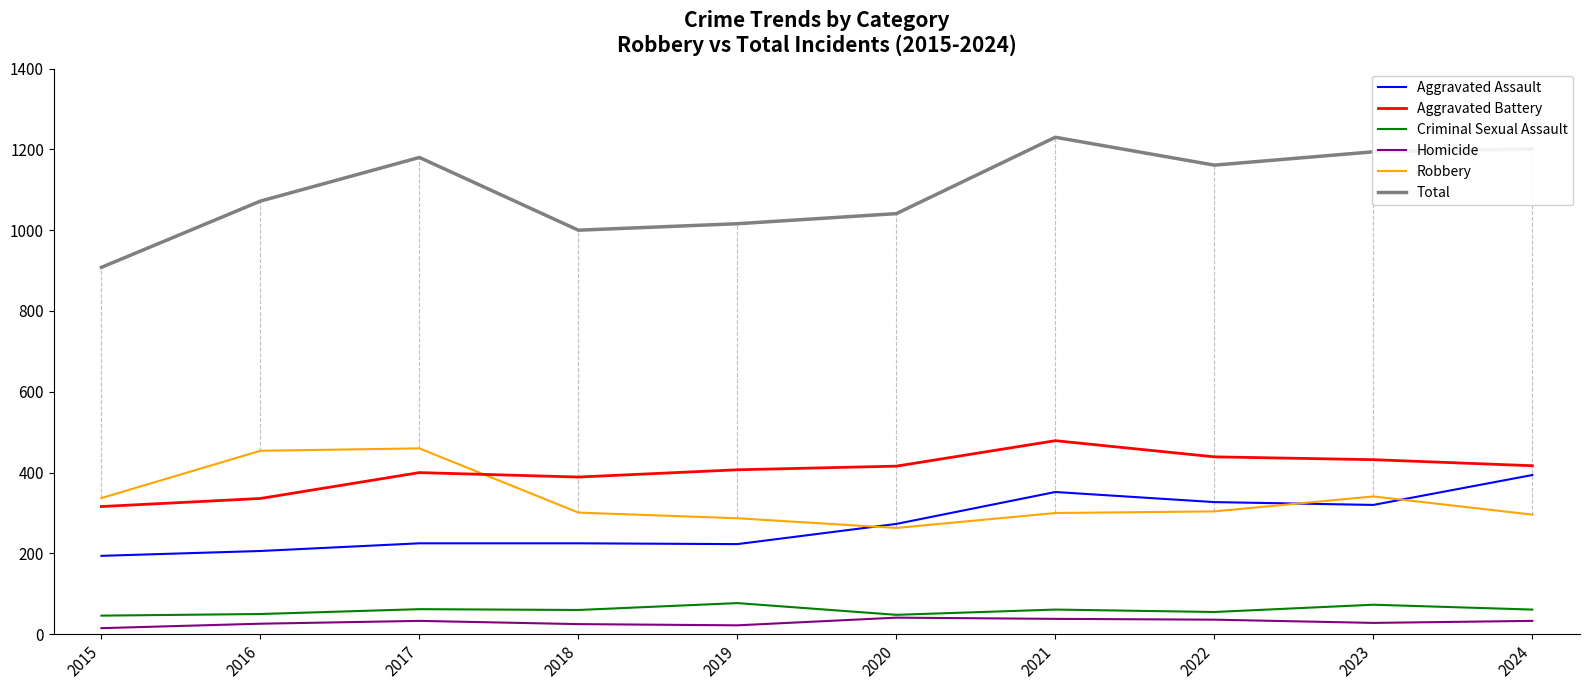

Where does the Criminal Sexual Assault series first go above 61?

2017